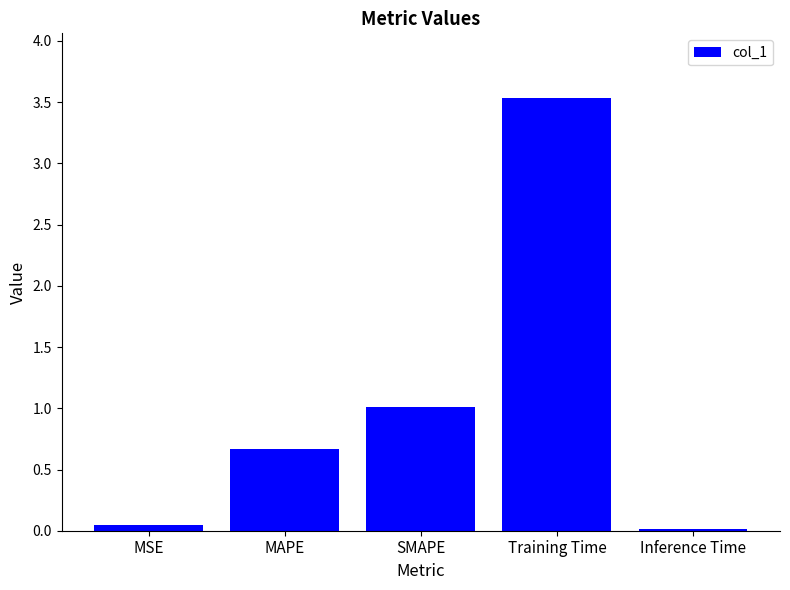

Is it true that the value at Training Time is 2.5?

False